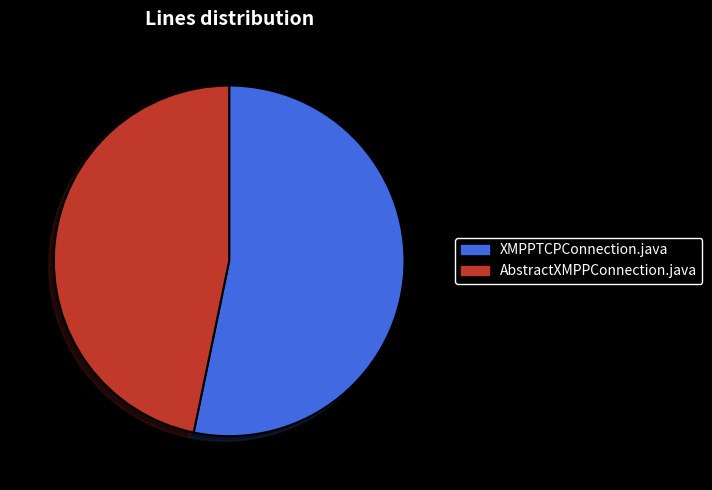

Count the number of slices in the pie.

2